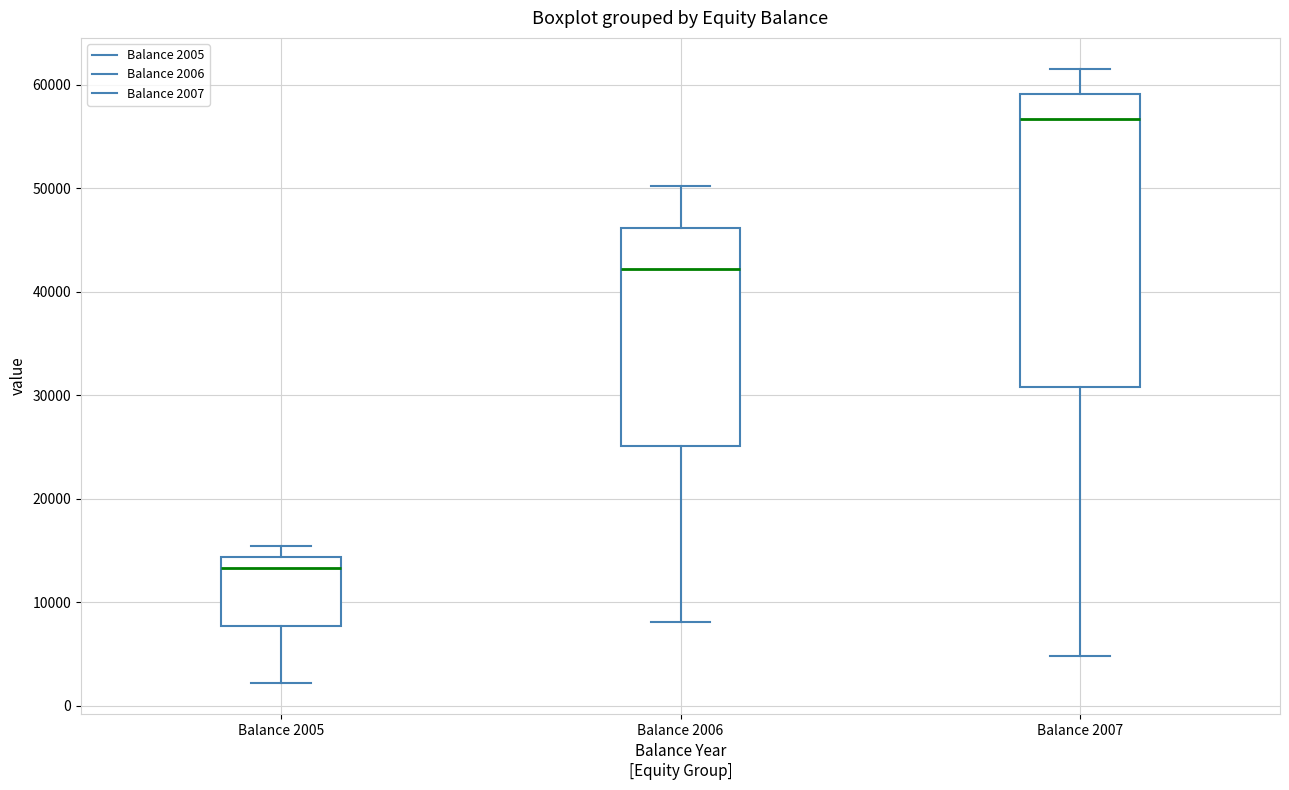

Which box is the tallest, from its lower edge to its upper edge?

Balance 2007